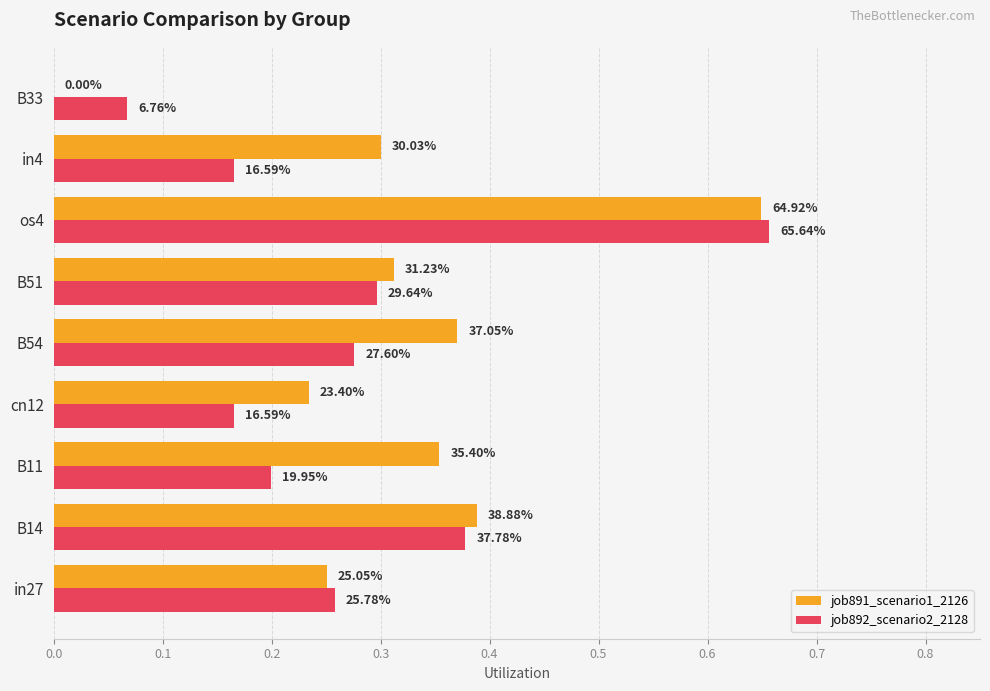

Reading left to right, what are all the values shown in this chart?

job891_scenario1_2126: 0.3	0.4	0.4	0.2	0.4	0.3	0.6	0.3	0.0
job892_scenario2_2128: 0.3	0.4	0.2	0.2	0.3	0.3	0.7	0.2	0.1